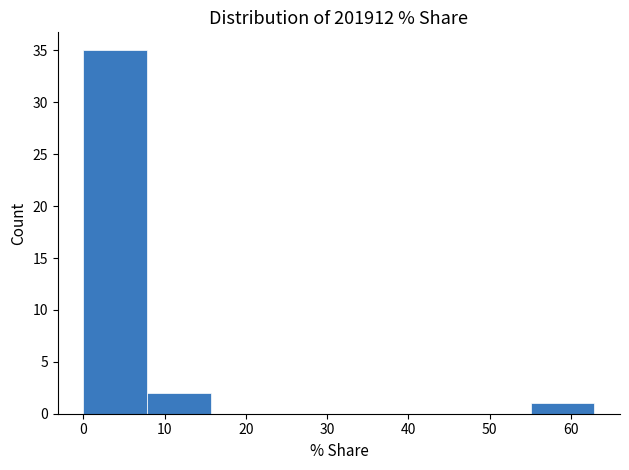

Reading left to right, transcribe this chart: for each bar, give the range it covers on the x-axis and its height. Neither the bar edges nor the heights are printed on the chart, so give them approximately, as read against the axes.

0 to 8: 35
8 to 16: 2
16 to 24: 0
24 to 31: 0
31 to 39: 0
39 to 47: 0
47 to 55: 0
55 to 63: 1